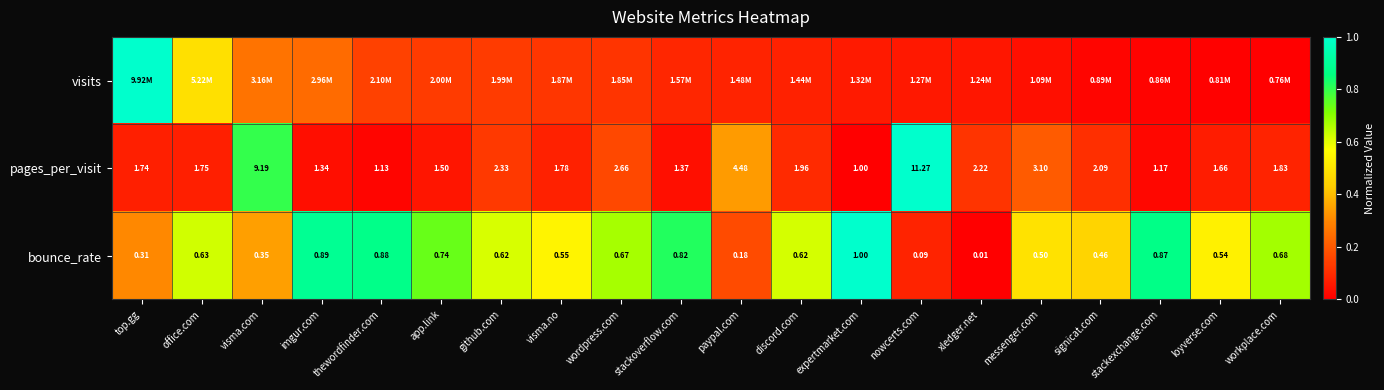

At which label does bounce_rate reach its peak?

expertmarket.com